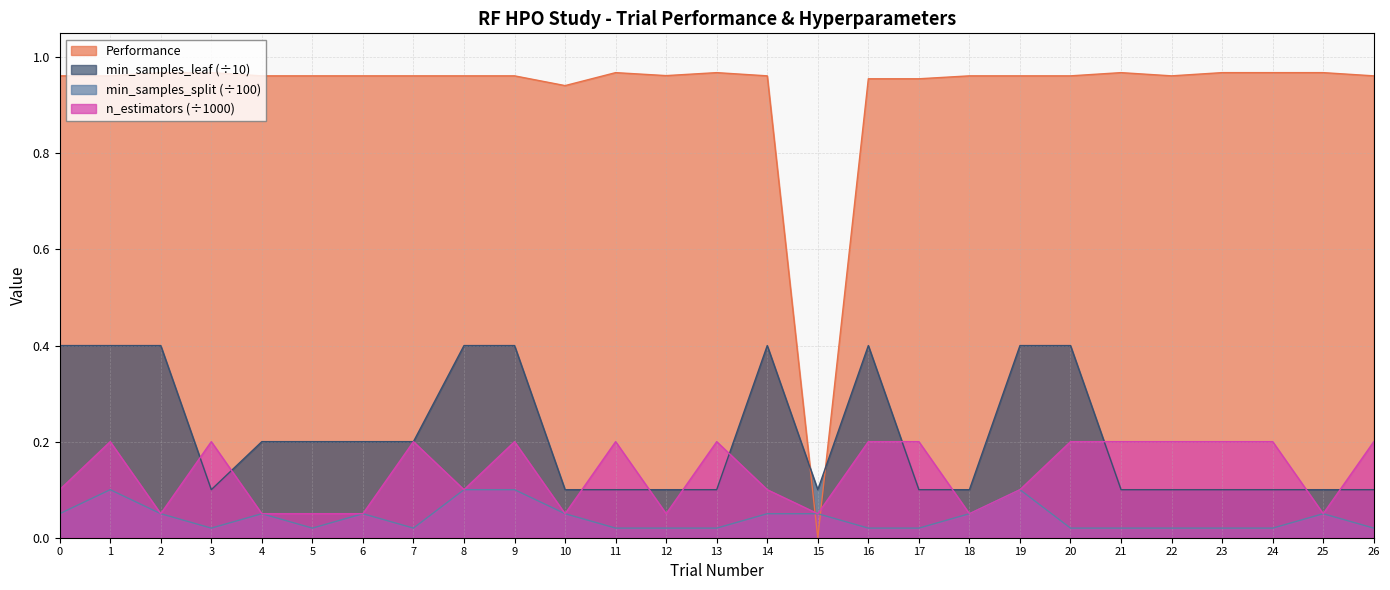

How many lines are shown in the chart?

4